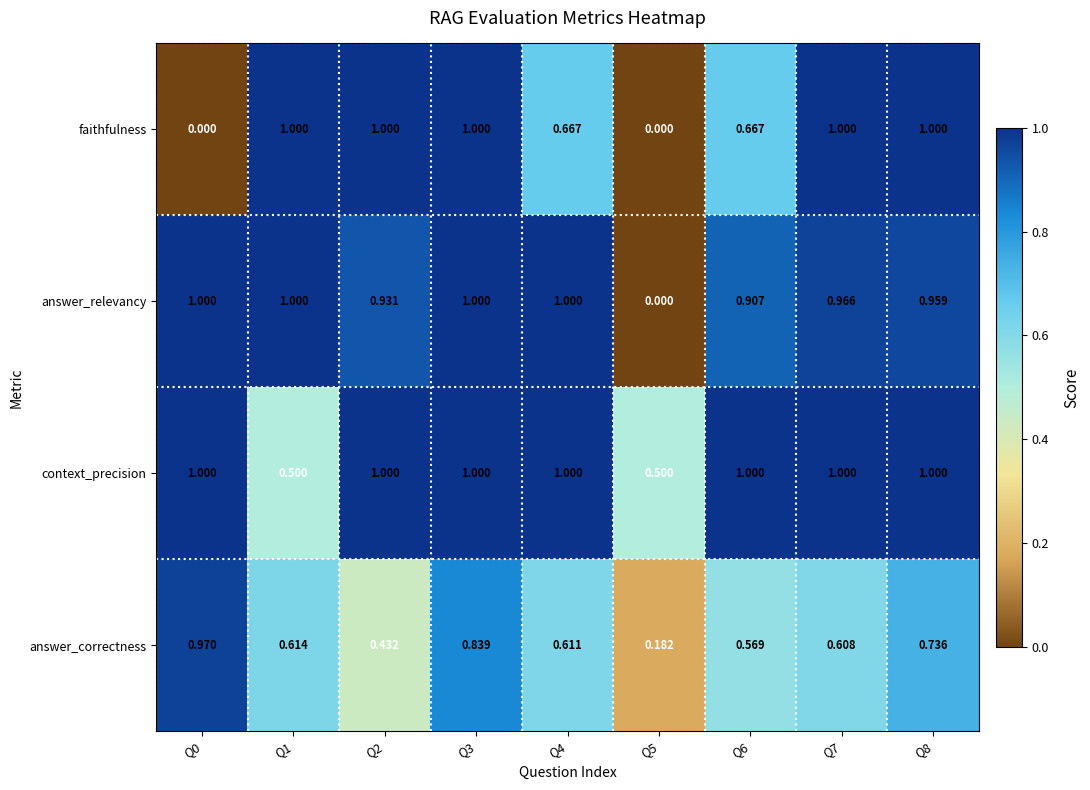

Which series has the largest total across all categories?

context_precision